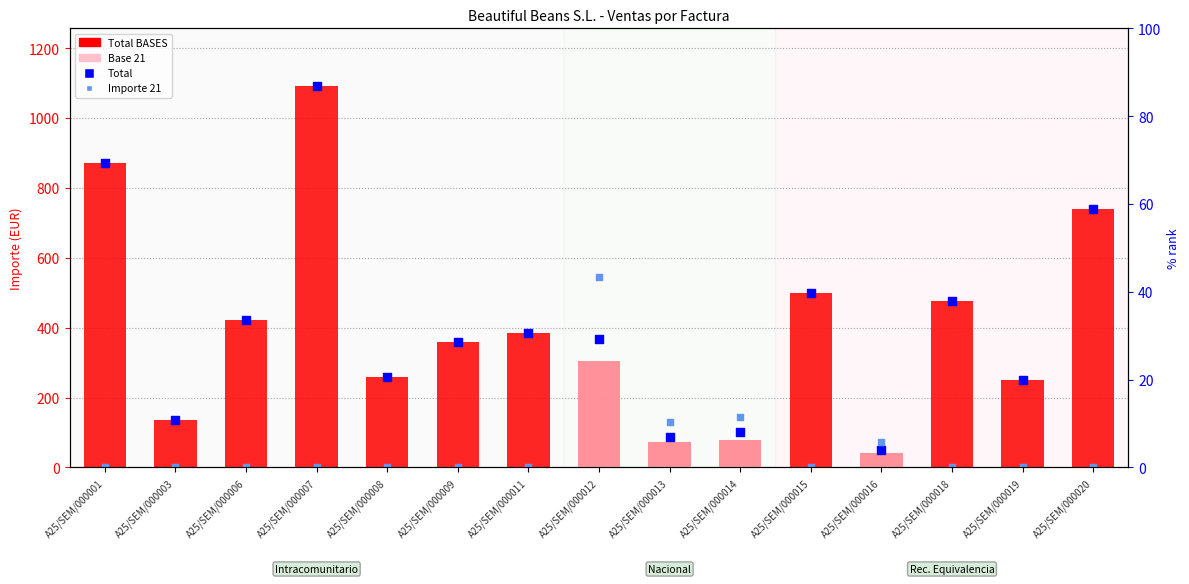

Which series contains the highest Y value?

Total BASES